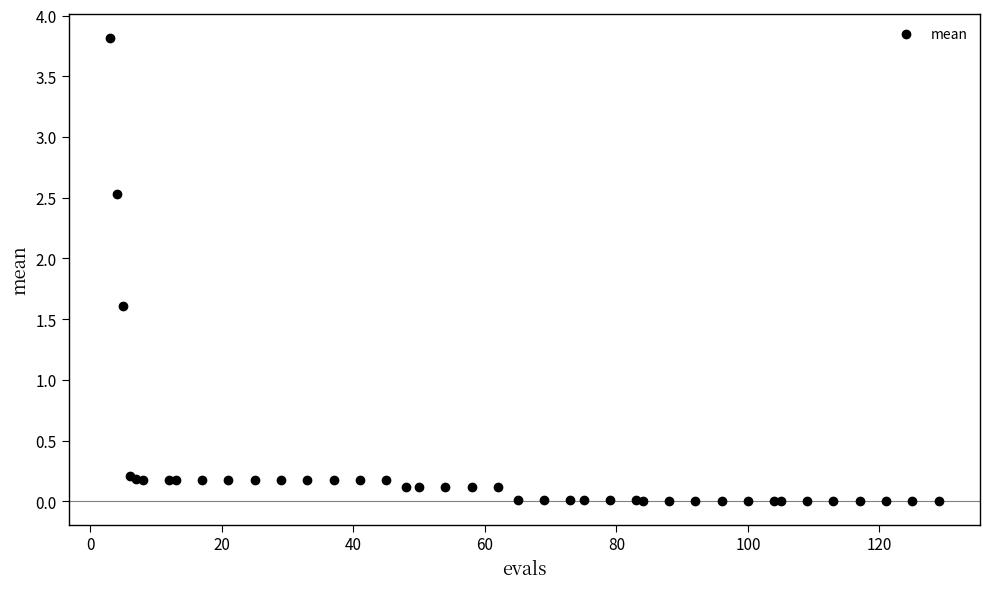

What Y value in the scatter plot is closest to 1?

1.6